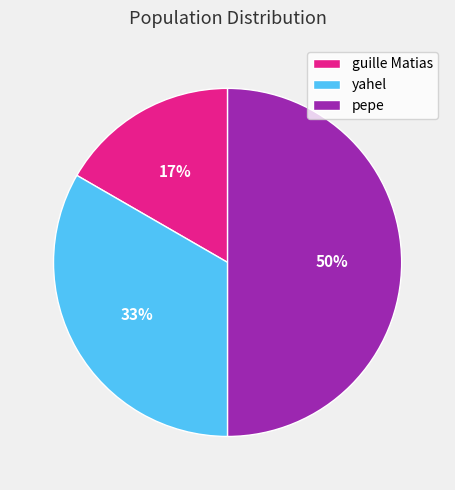

Which slice is the largest?

pepe